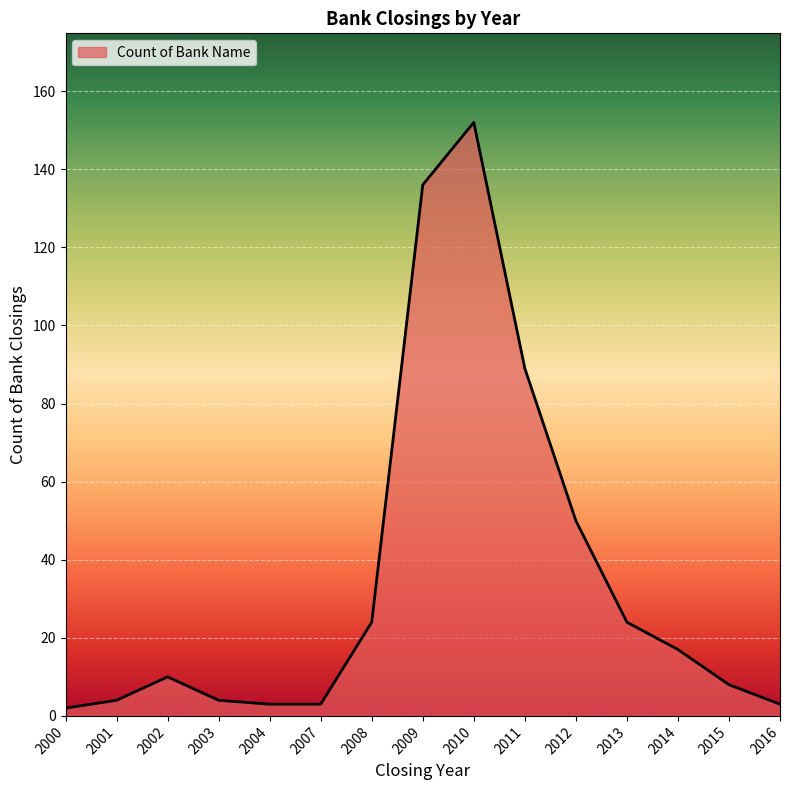

True or false: there are more than 0 points higher than both neighbors.

True